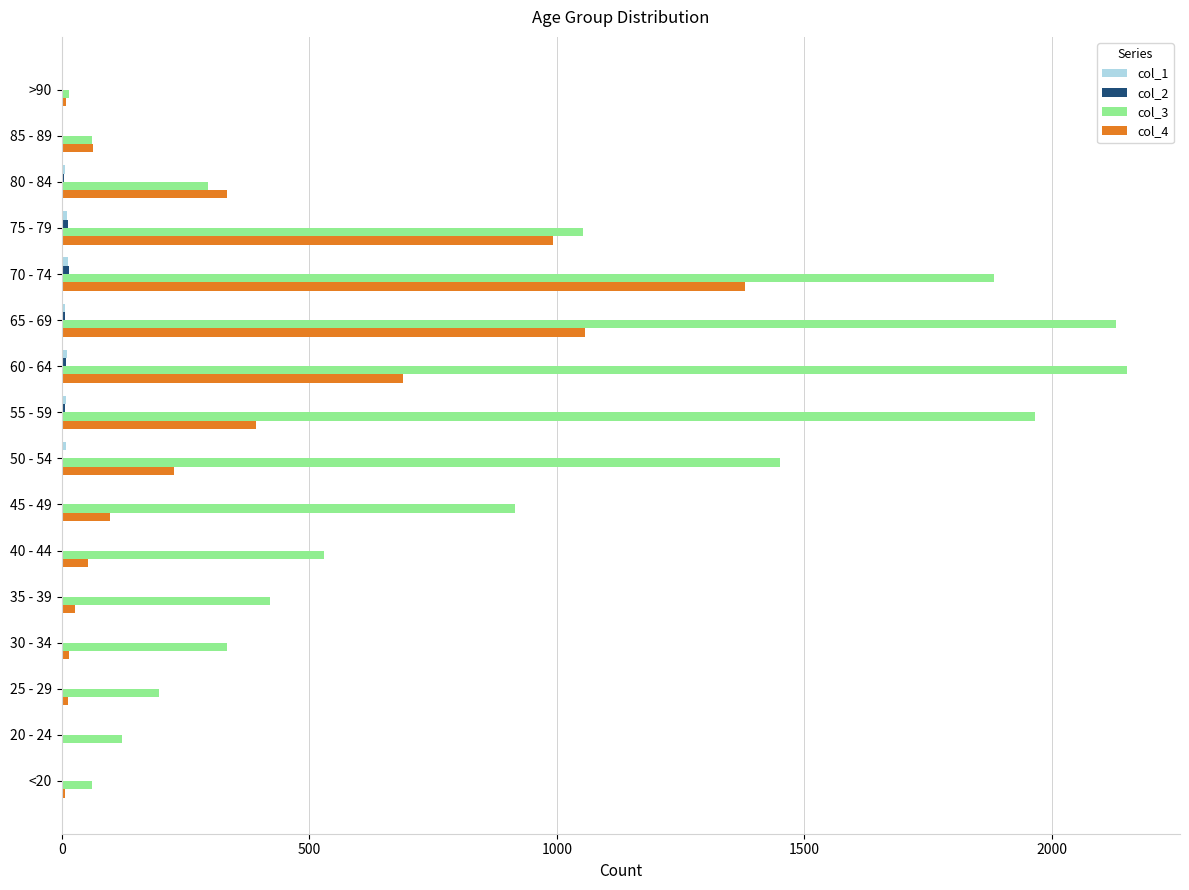

Count the number of categories in the chart.

16